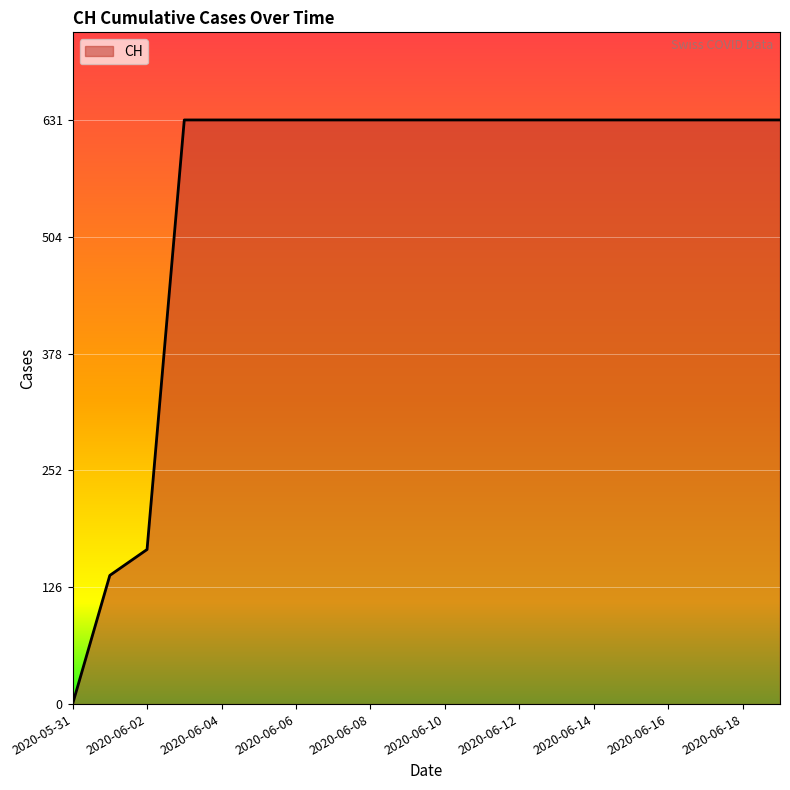

What is the difference between the maximum and minimum values?

631